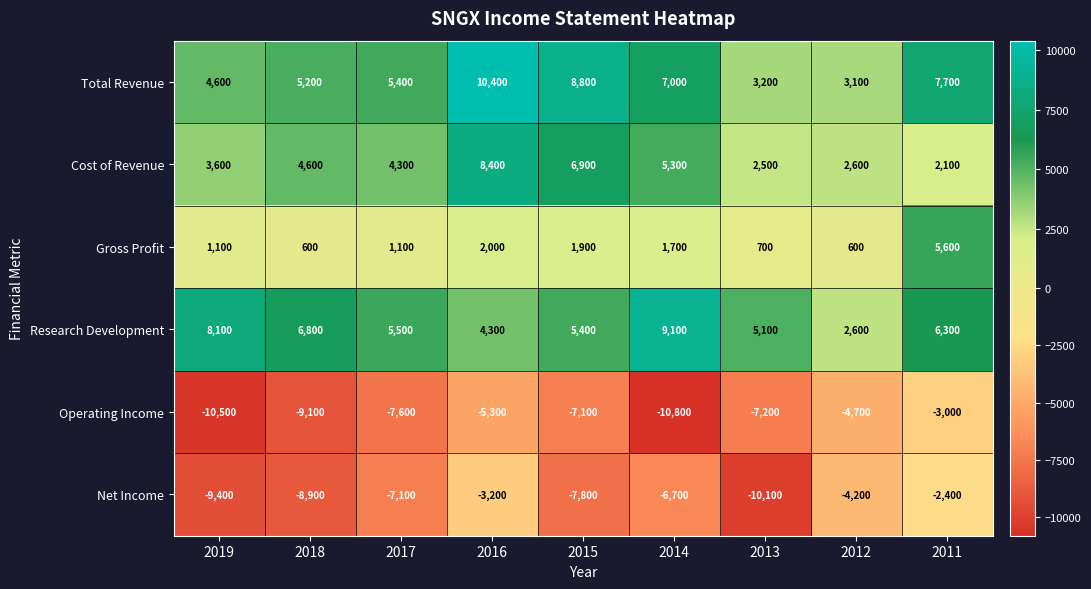

Which series has the largest range (max minus min)?

Operating Income